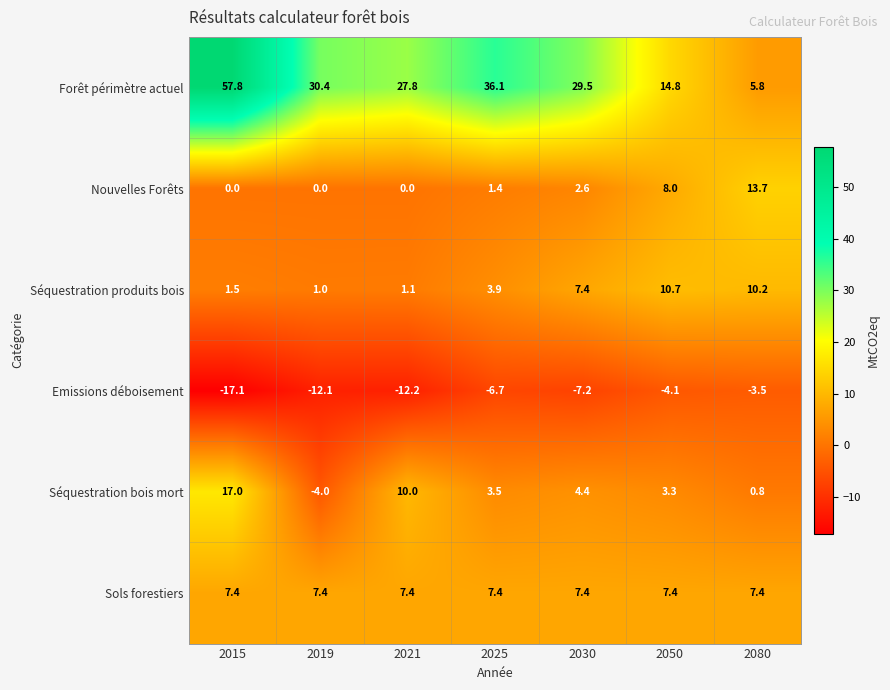

Which series has the widest spread of values?

Forêt périmètre actuel